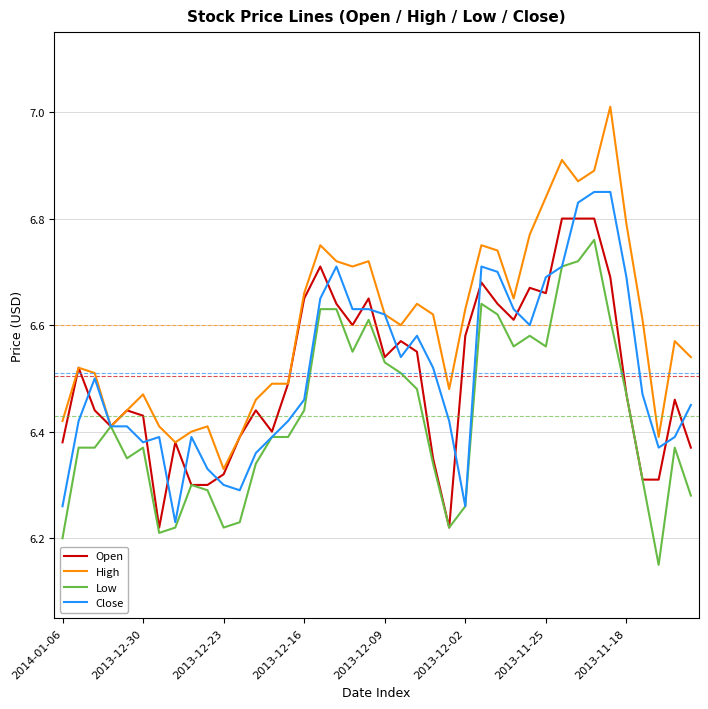

Which series has the largest range (max minus min)?

High